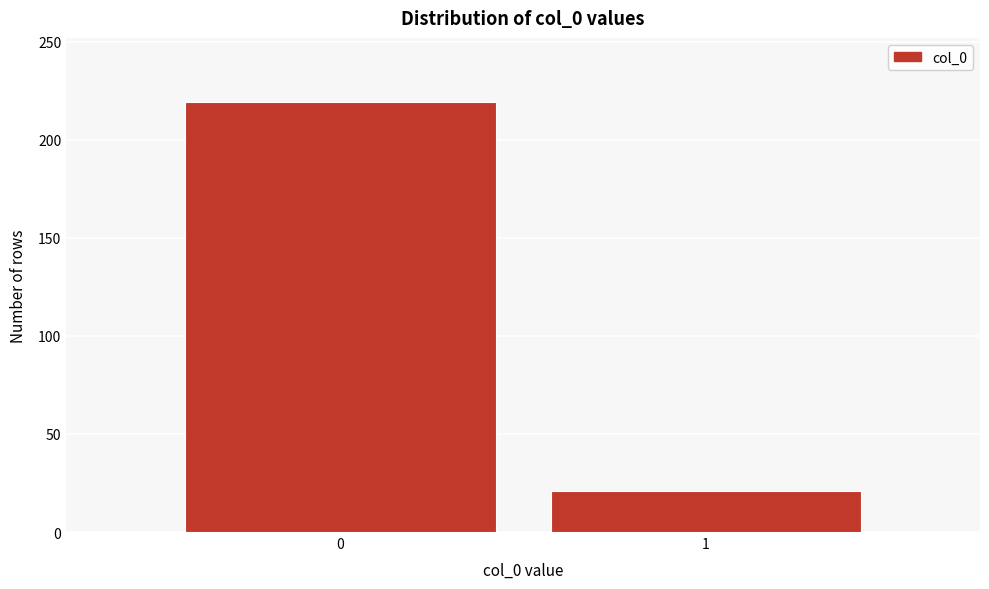

Reading left to right, list all the values displayed in this chart.

219	21